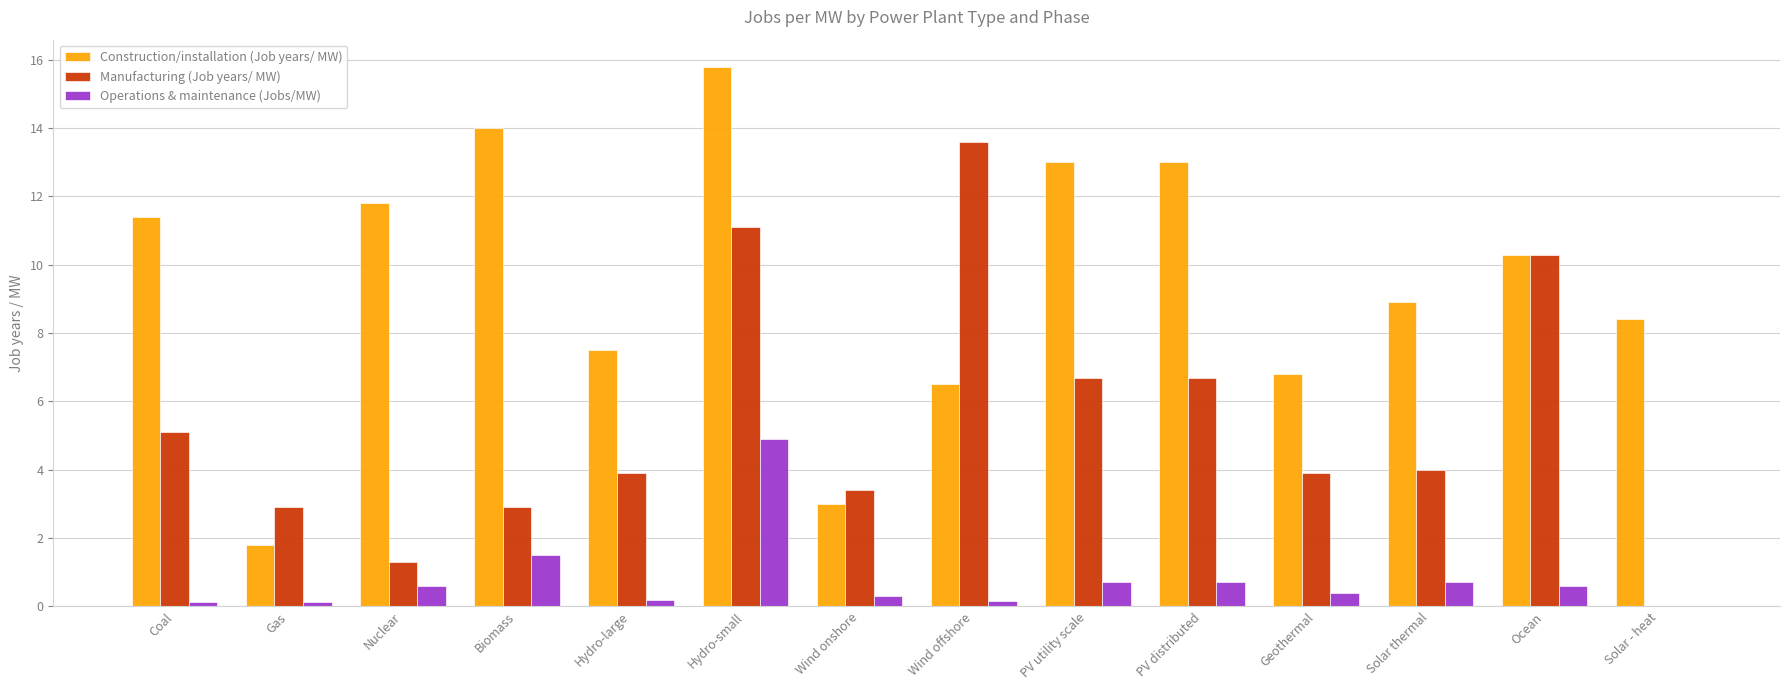

The Construction/installation (Job years/ MW) series shows 0.6 at Gas. True or false?

False